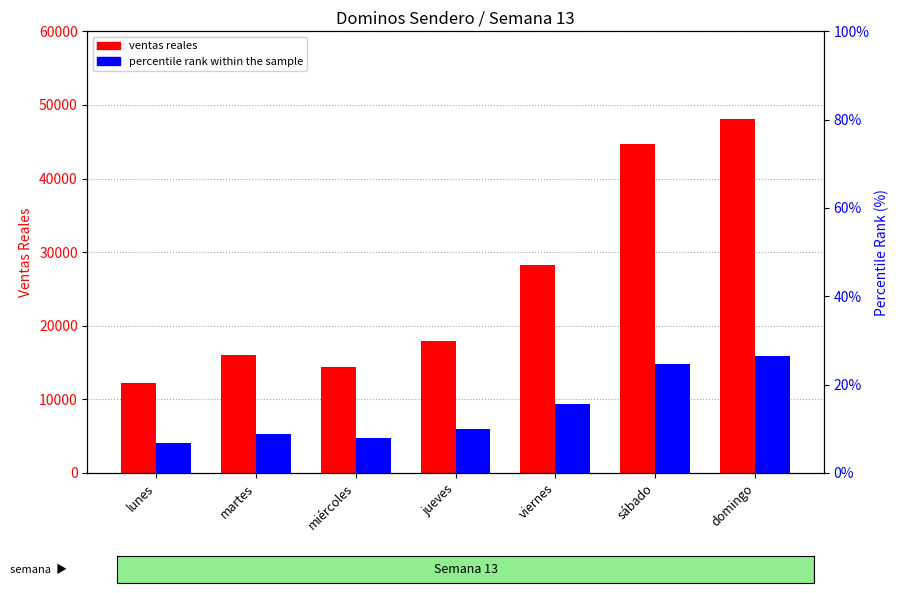

List the labels in order of ventas reales value, smallest first.

lunes, miércoles, martes, jueves, viernes, sábado, domingo